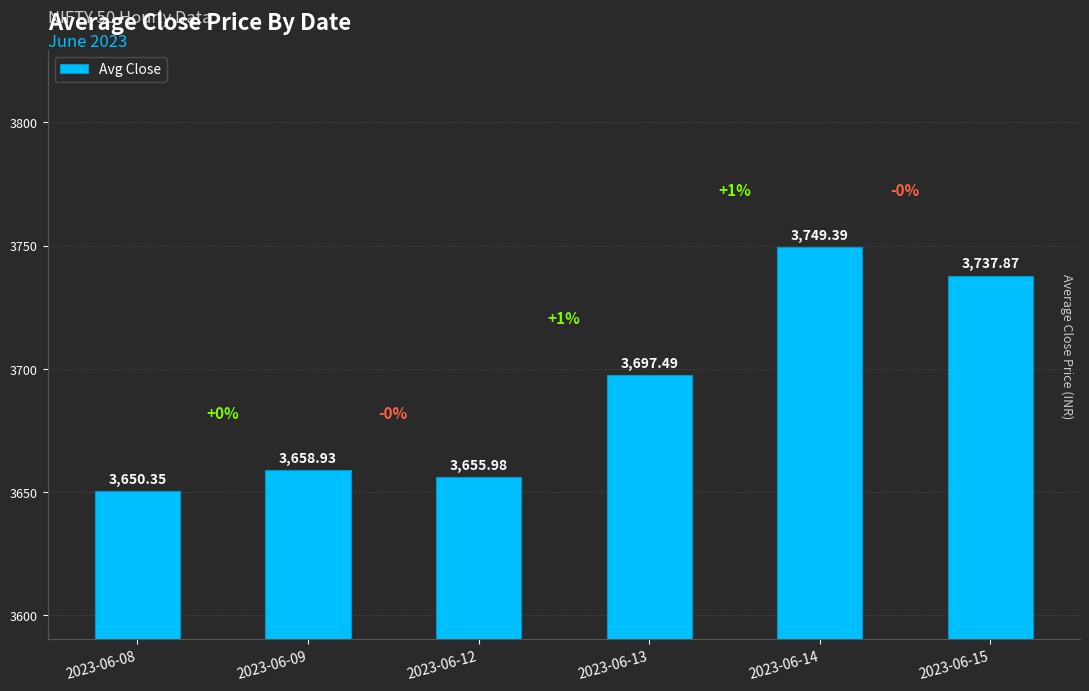

What is the difference between the values at 2023-06-13 and 2023-06-15?

40.4